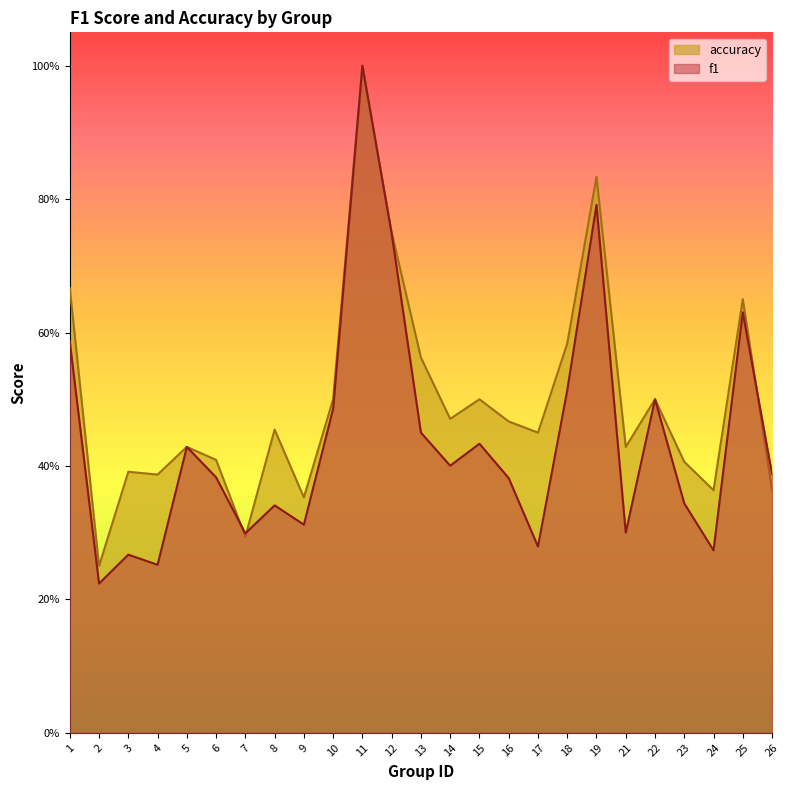

Reading right to left, extract all data points from this chart.

f1: 26=0.4	25=0.6	24=0.3	23=0.3	22=0.5	21=0.3	19=0.8	18=0.5	17=0.3	16=0.4	15=0.4	14=0.4	13=0.4	12=0.7	11=1.0	10=0.5	9=0.3	8=0.3	7=0.3	6=0.4	5=0.4	4=0.3	3=0.3	2=0.2	1=0.6
accuracy: 26=0.4	25=0.7	24=0.4	23=0.4	22=0.5	21=0.4	19=0.8	18=0.6	17=0.5	16=0.5	15=0.5	14=0.5	13=0.6	12=0.8	11=1.0	10=0.5	9=0.4	8=0.5	7=0.3	6=0.4	5=0.4	4=0.4	3=0.4	2=0.2	1=0.7